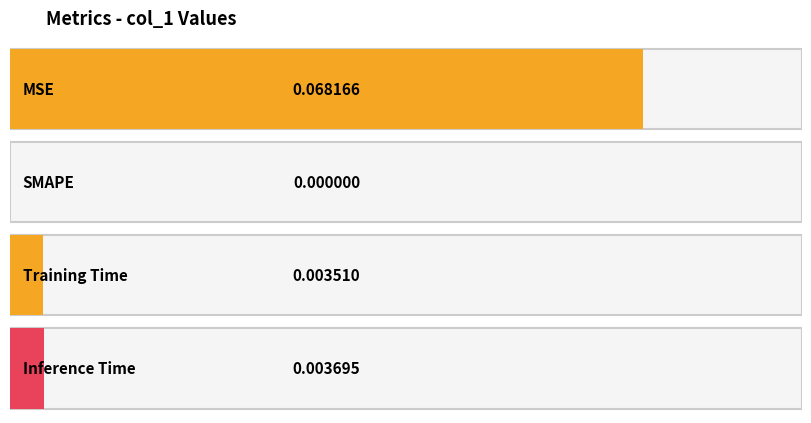

Is it true that the value at SMAPE is 0.0?

True